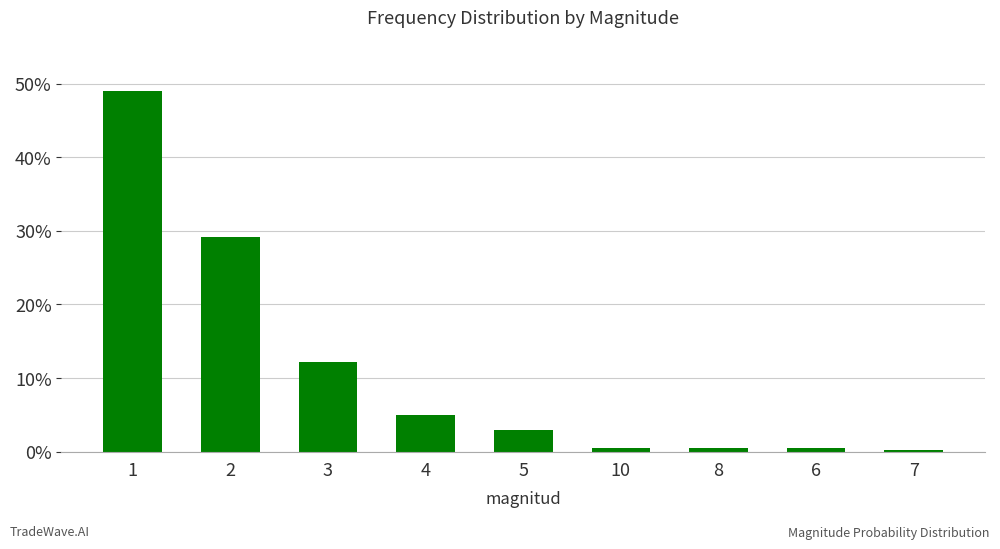

Does the chart contain any negative values?

No